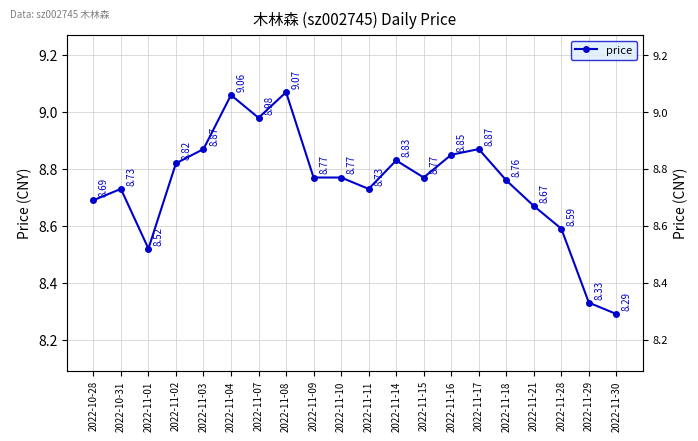

What position from the left is 2022-11-15?

13